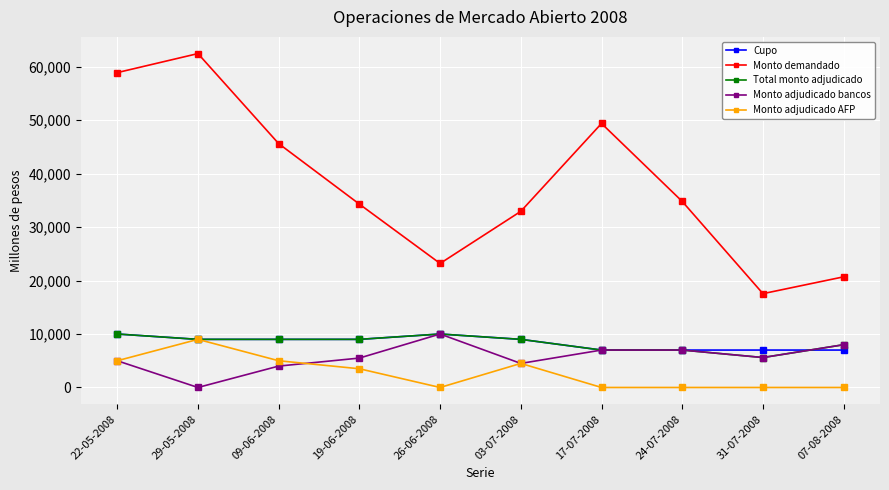

At how many categories does at least one series exceed 59297?

1